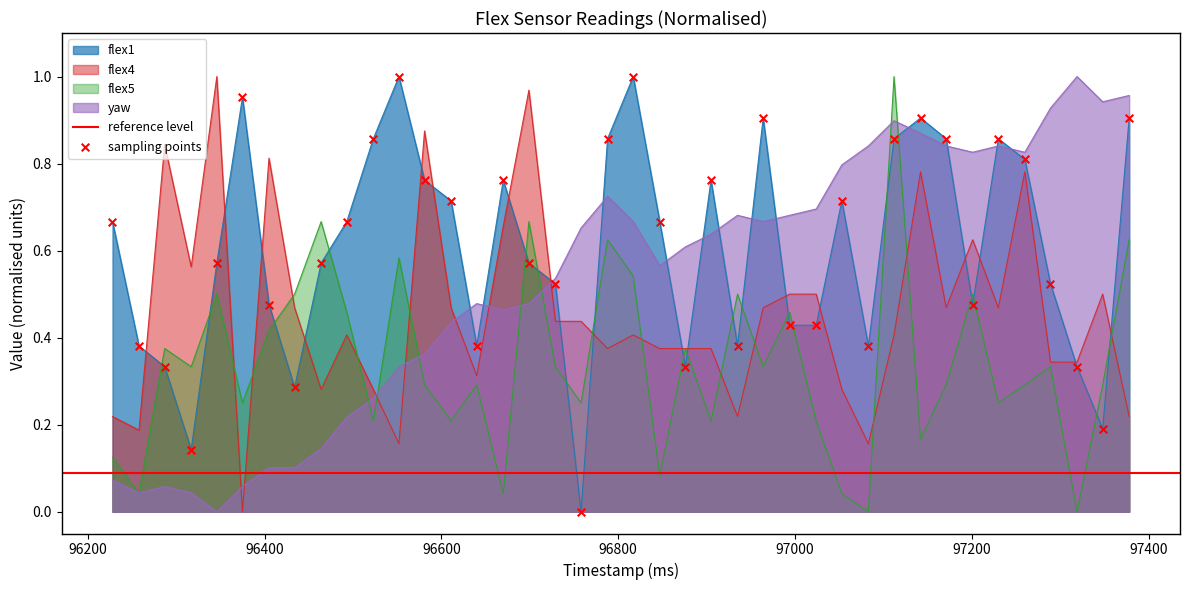

Which series has the largest total across all categories?

flex1